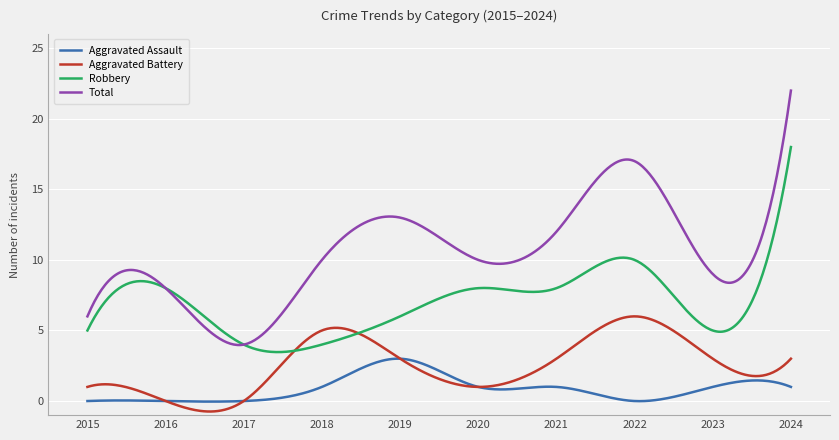

True or false: Robbery and Aggravated Battery cross at least once.

True